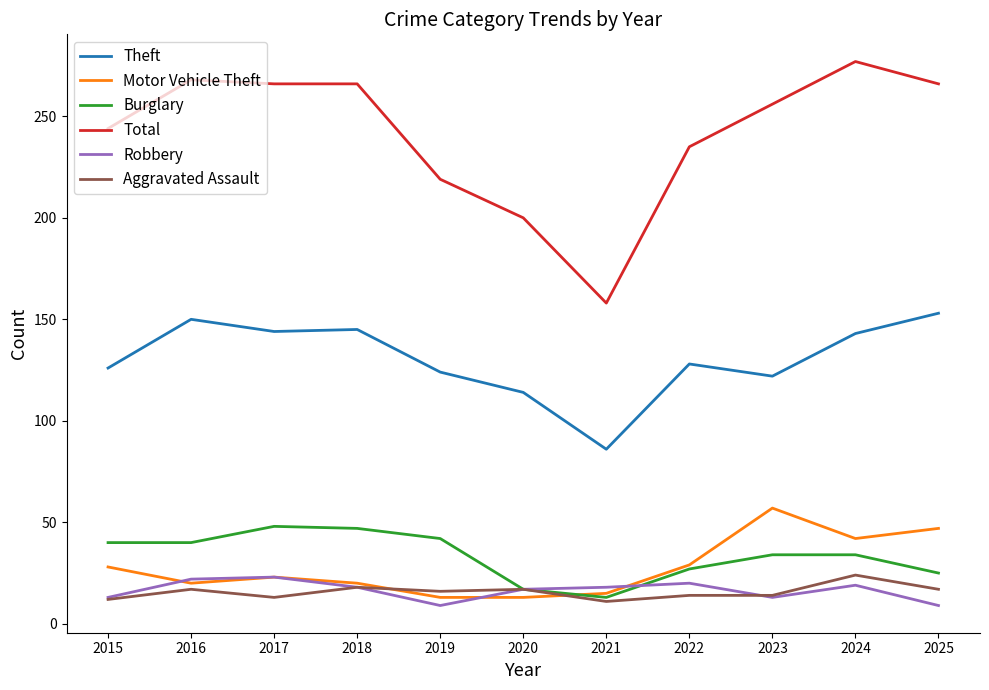

True or false: Aggravated Assault and Total intersect in this chart.

False